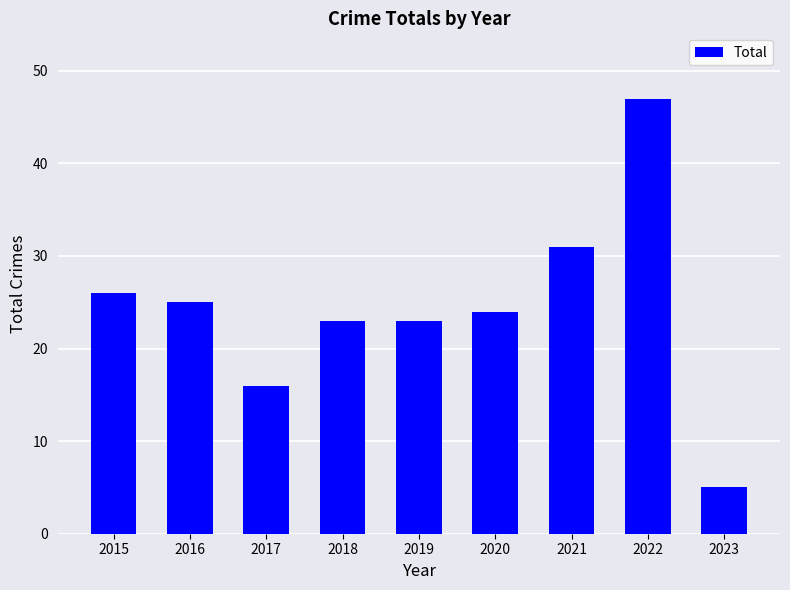

True or false: the data shows 31 at 2021.

True